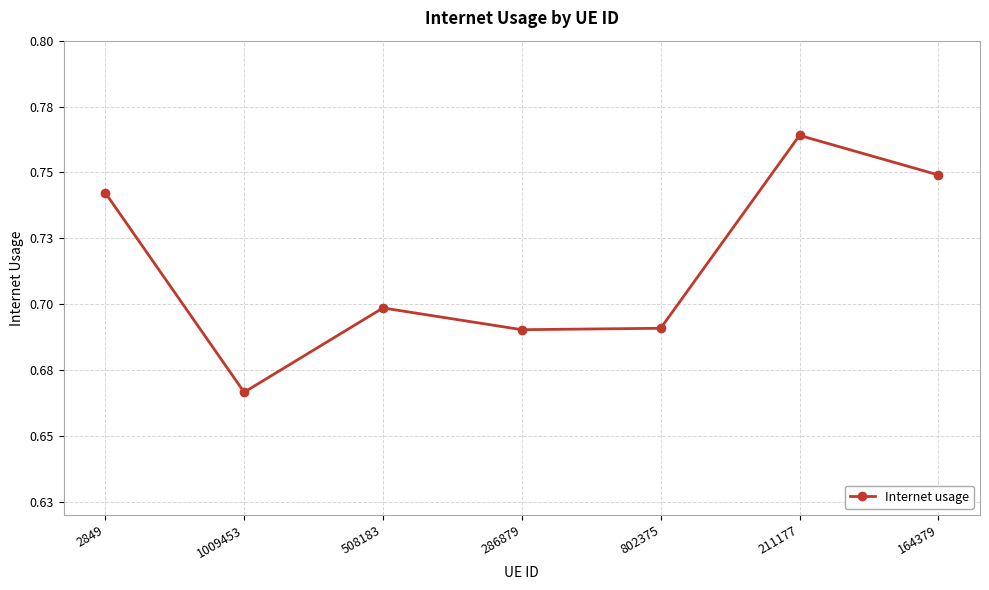

How many lines are shown in the chart?

1